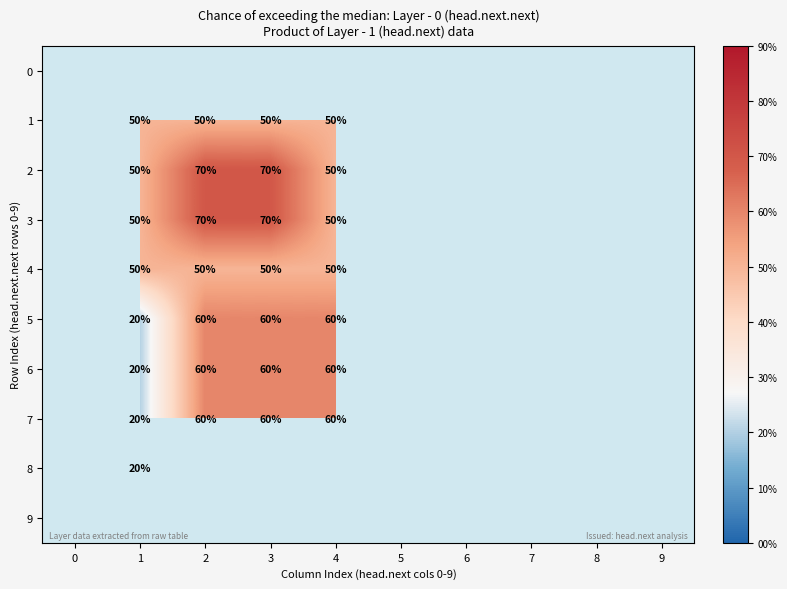

Is it true that 1 equals 50 at 3?

True